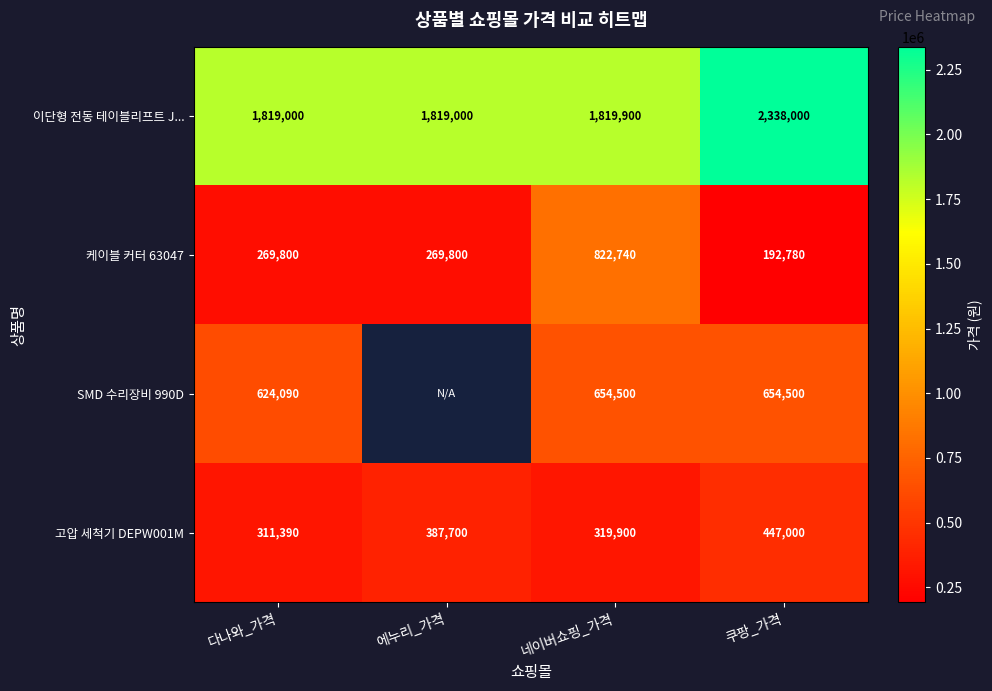

What is the total value across all series at 다나와_가격?

3024280